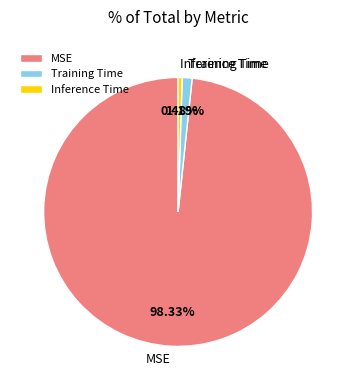

To the nearest percent, what percentage of the pie is MSE?

98%